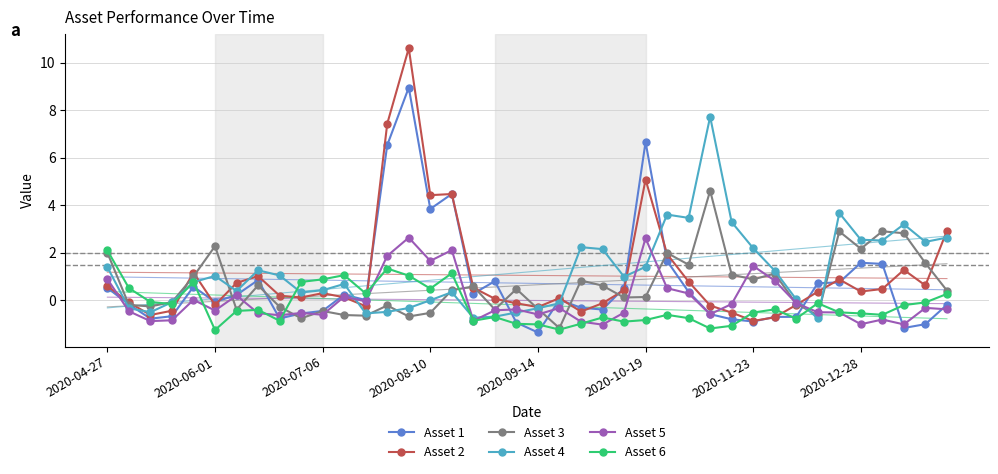

The Asset 4 series shows 0.4 at 2020-06-01. True or false?

False